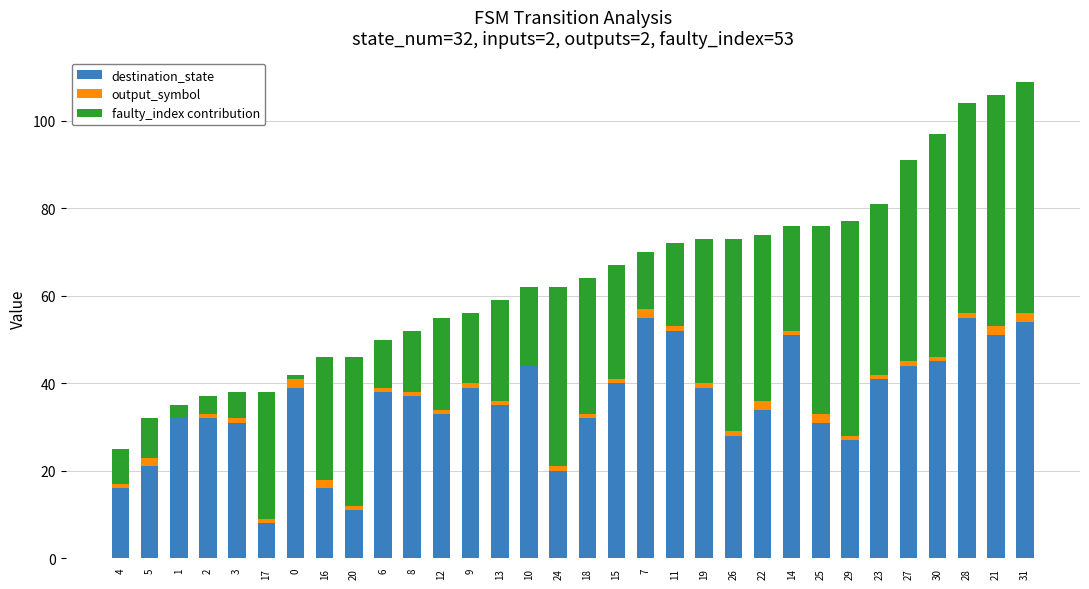

What is the highest value of the destination_state series?

55